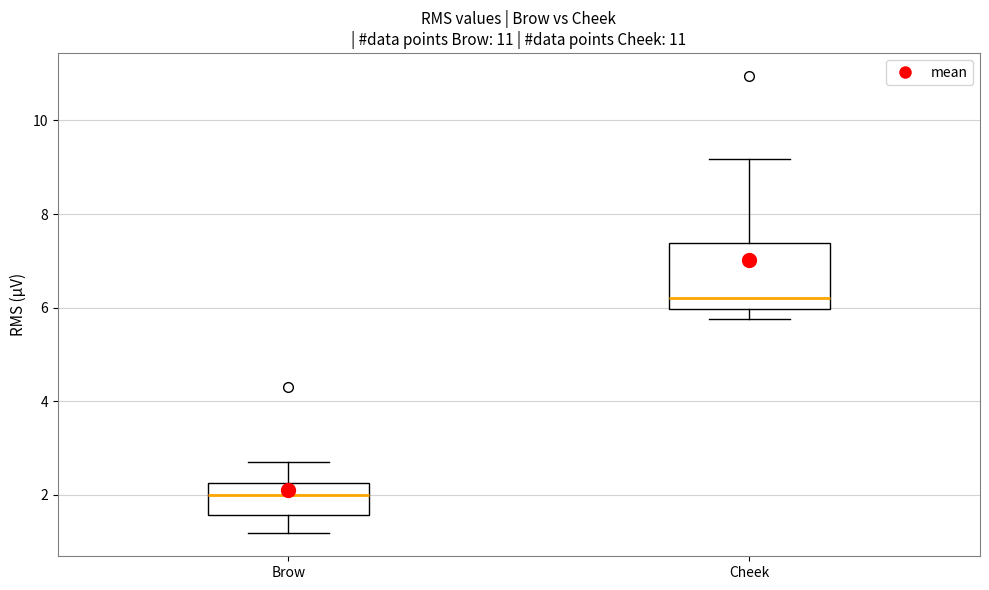

Which box's median line is the lowest?

Brow